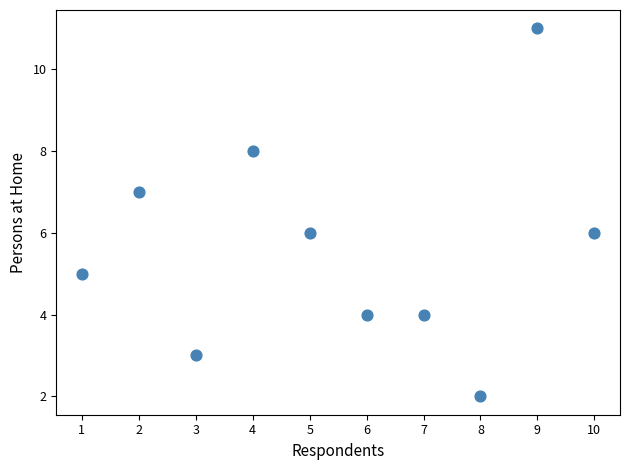

What is the average Y value?

6